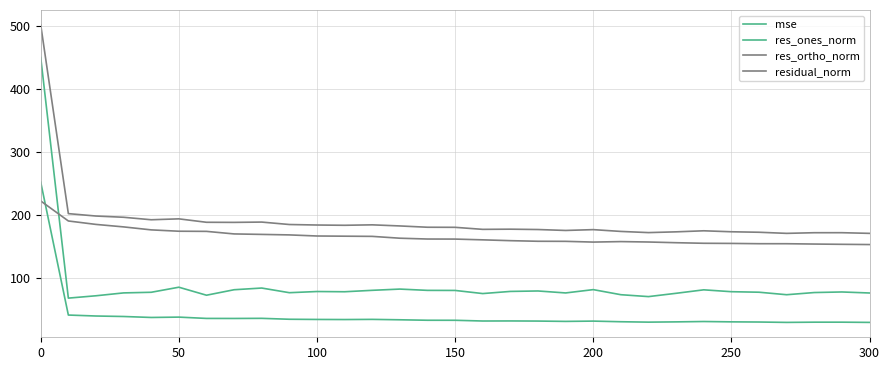

True or false: mse and res_ones_norm cross at least once.

False